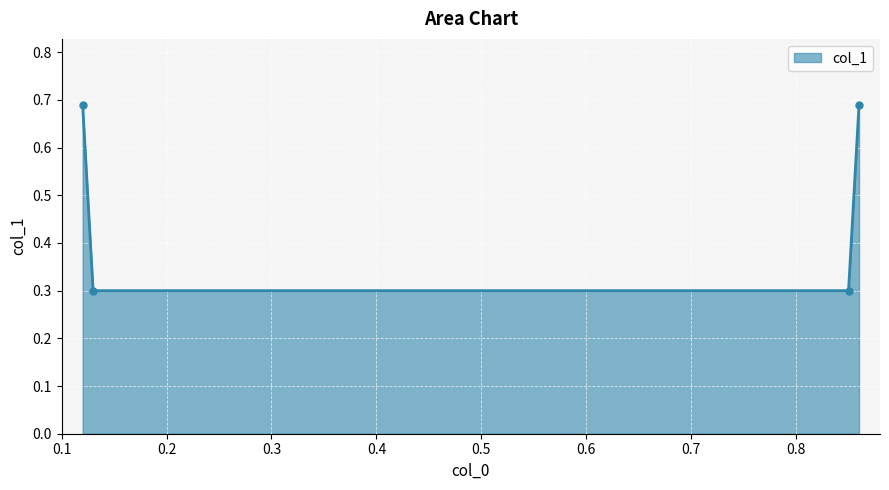

What is the difference between the second highest and second lowest values?

0.4